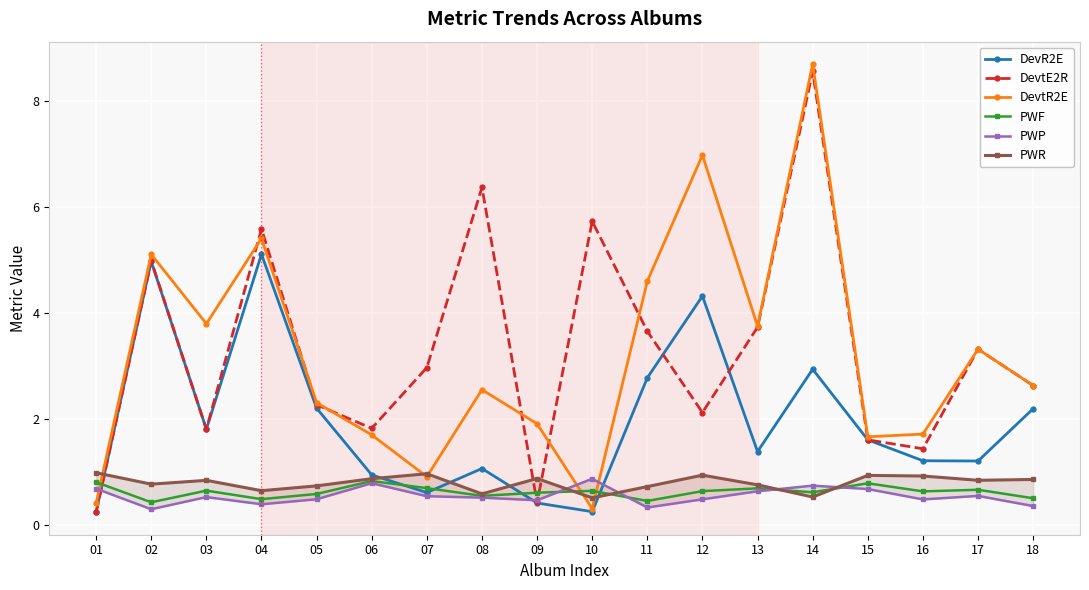

What are all the series names shown in the legend?

DevR2E, DevtE2R, DevtR2E, PWF, PWP, PWR